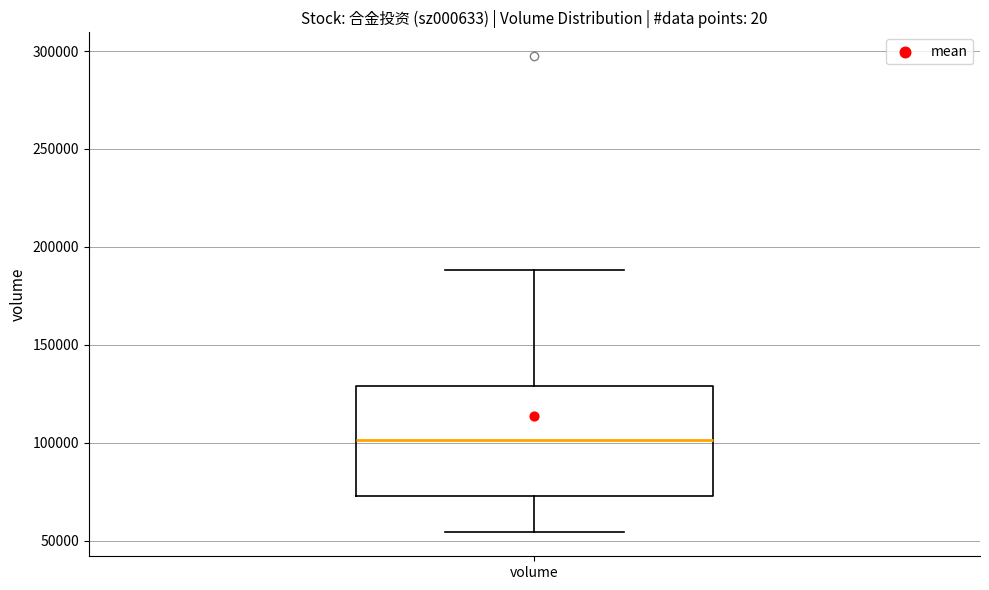

Read this box plot against the y-axis: the position of the median line, the range covered by the box, and the ends of both whiskers. The values are not printed on the chart, so give them approximately, as read against the axis.

median 100000, box 75000 to 130000, whiskers 55000 to 190000